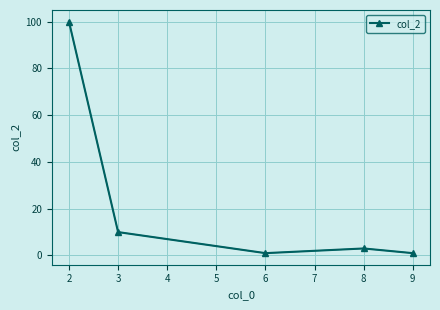

At which category does the data reach its first local peak?

8